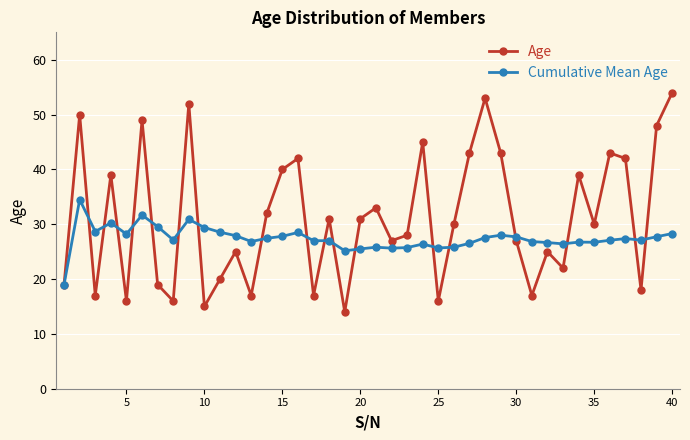

What is the value of the Cumulative Mean Age point at the 19th from the left?

25.2